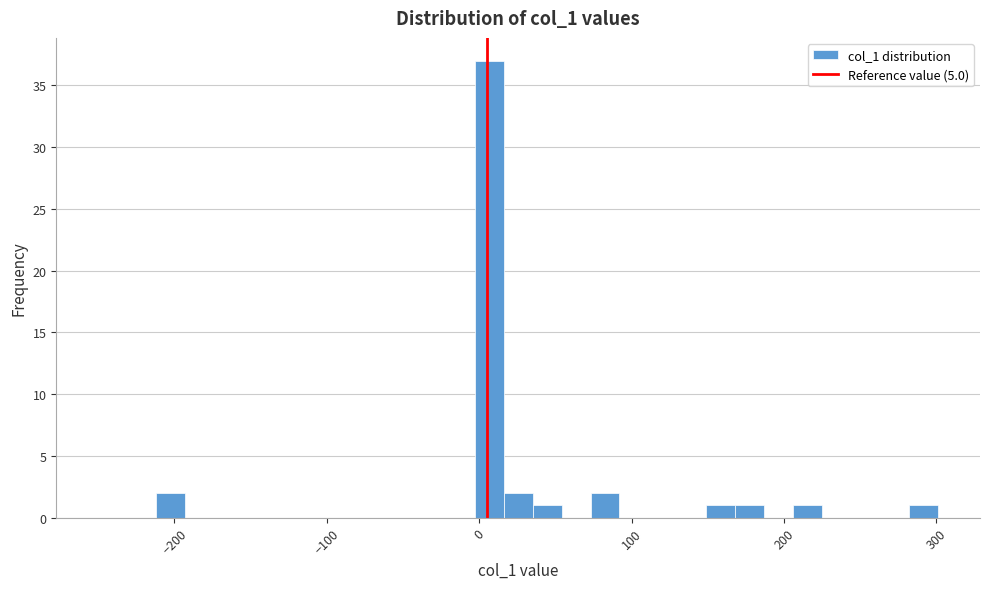

Read against the x-axis, roughly where is the centre of the tallest bar?

10